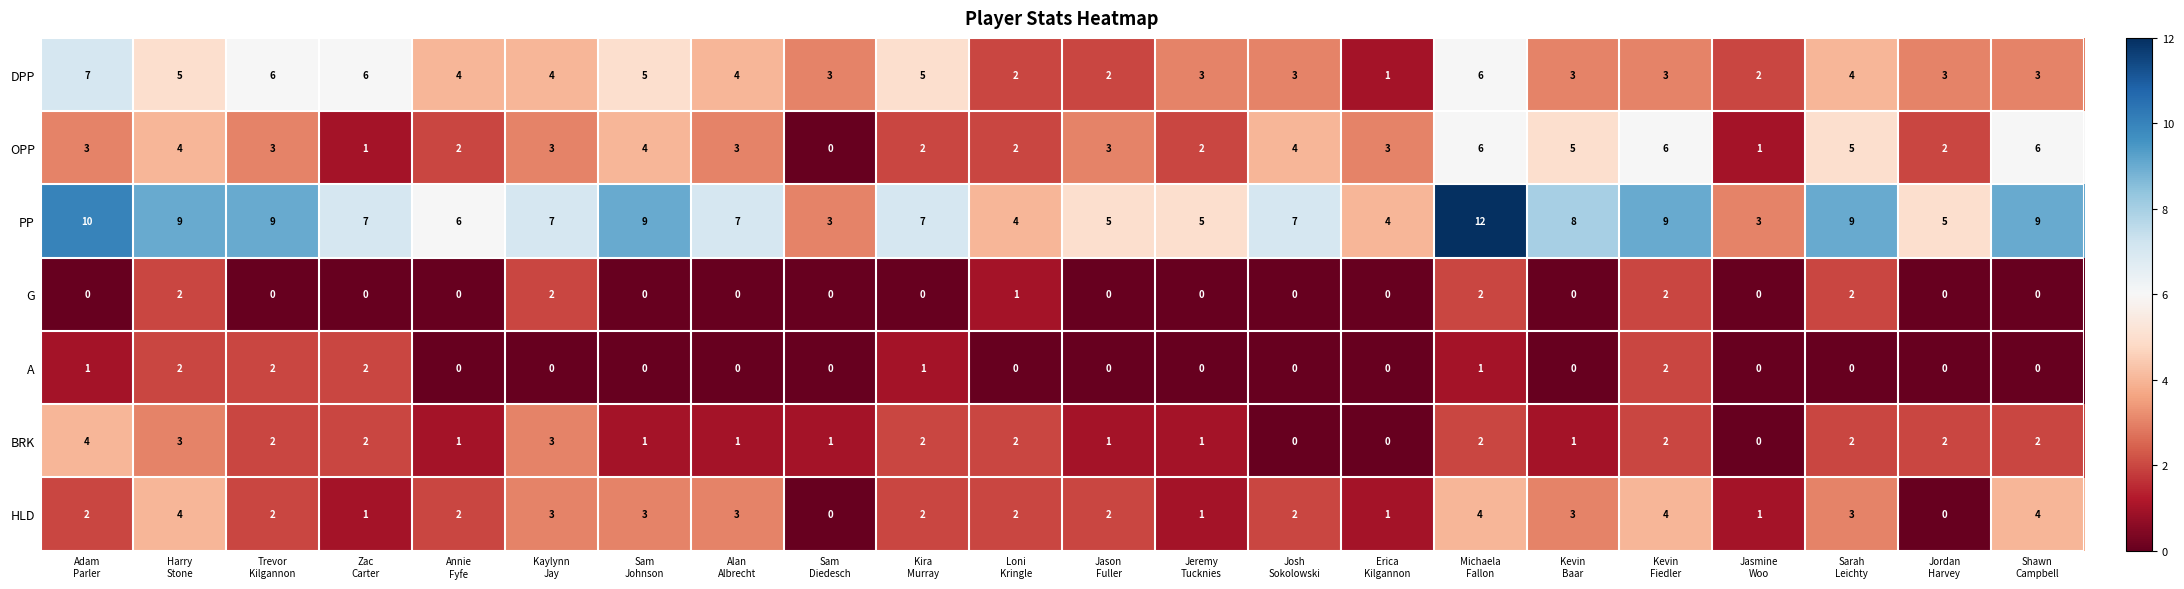

Which series has the widest spread of values?

PP